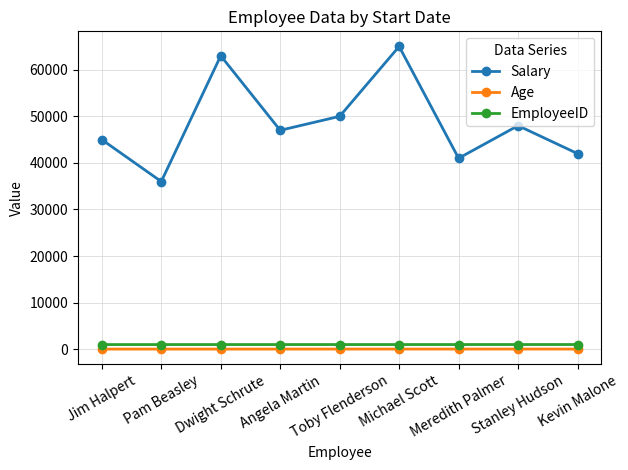

True or false: Age and Salary intersect in this chart.

False